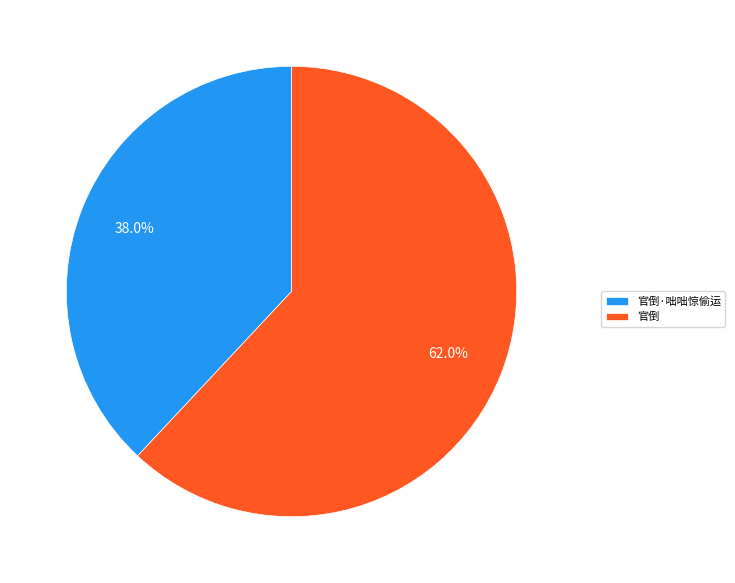

Is there any slice that represents more than half of the pie?

Yes